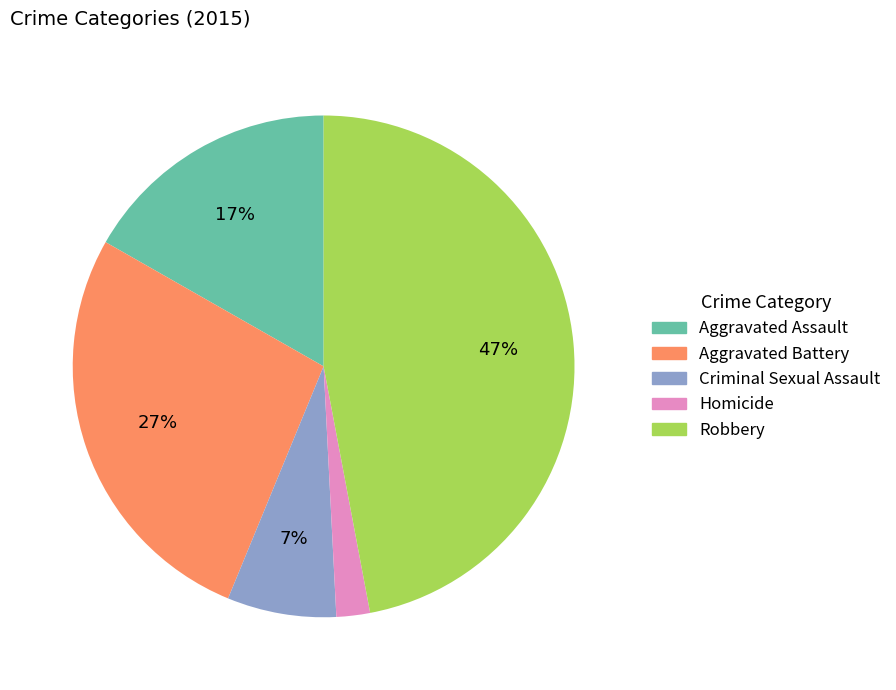

Is there any slice that represents more than half of the pie?

No